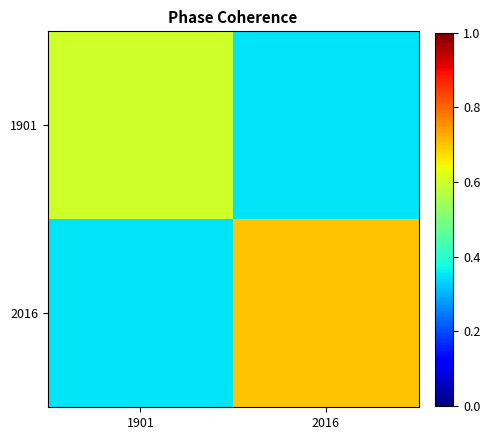

What is the total value across all series at 1901?

0.9